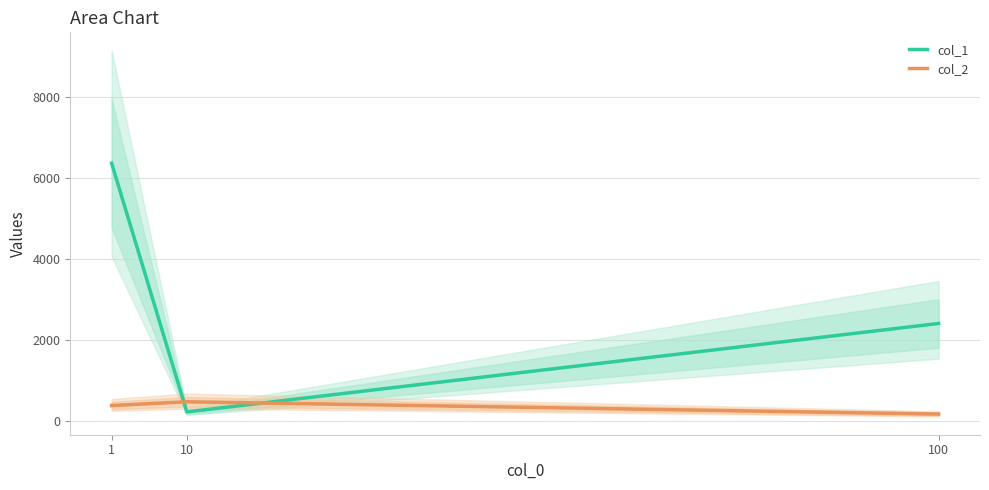

At which category does the chart reach its peak across all series?

1